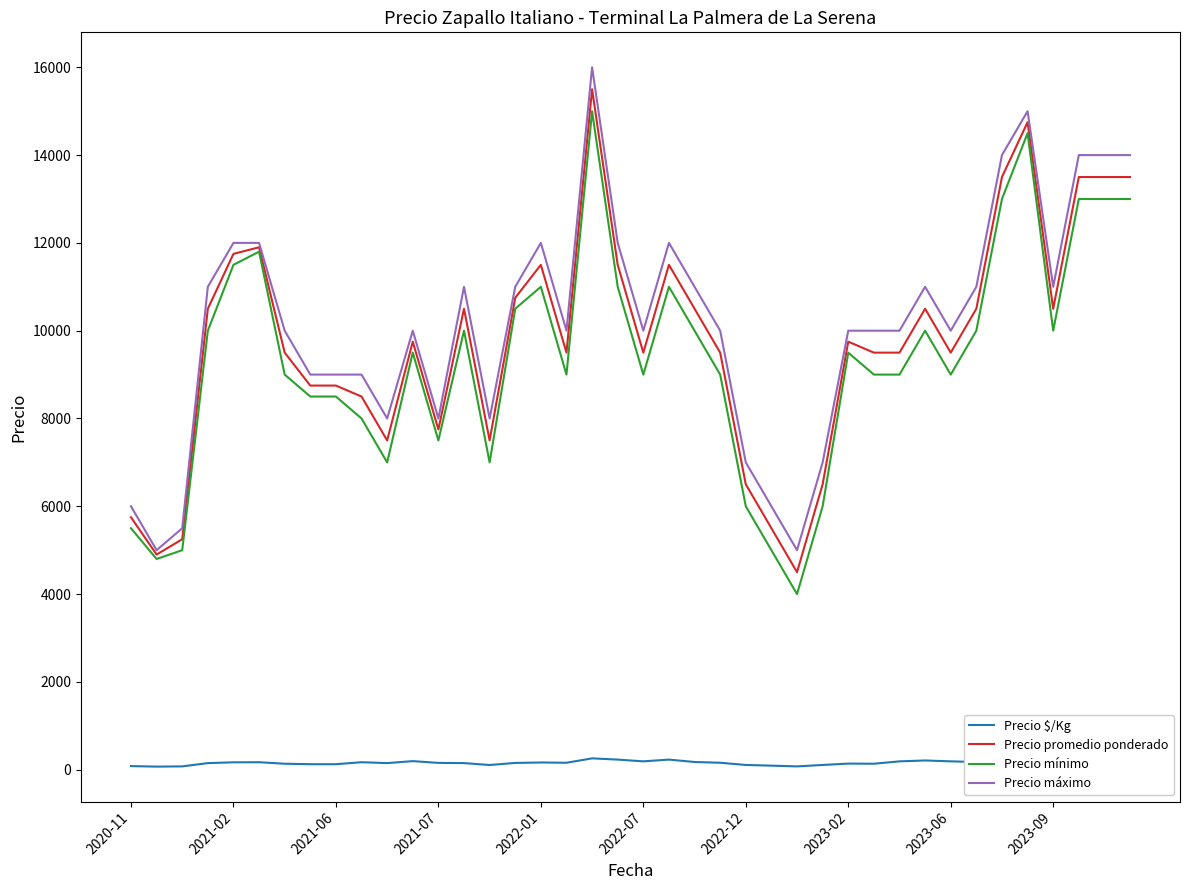

What is the lowest value of the Precio máximo series?

5000